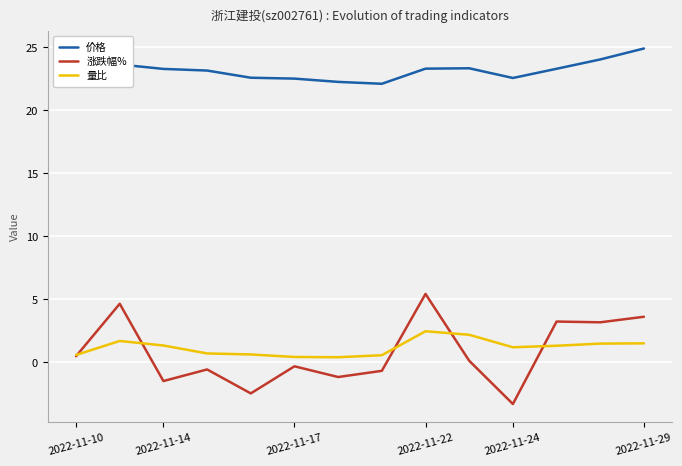

Rank the series by their maximum value, from highest to lowest.

价格, 涨跌幅%, 量比